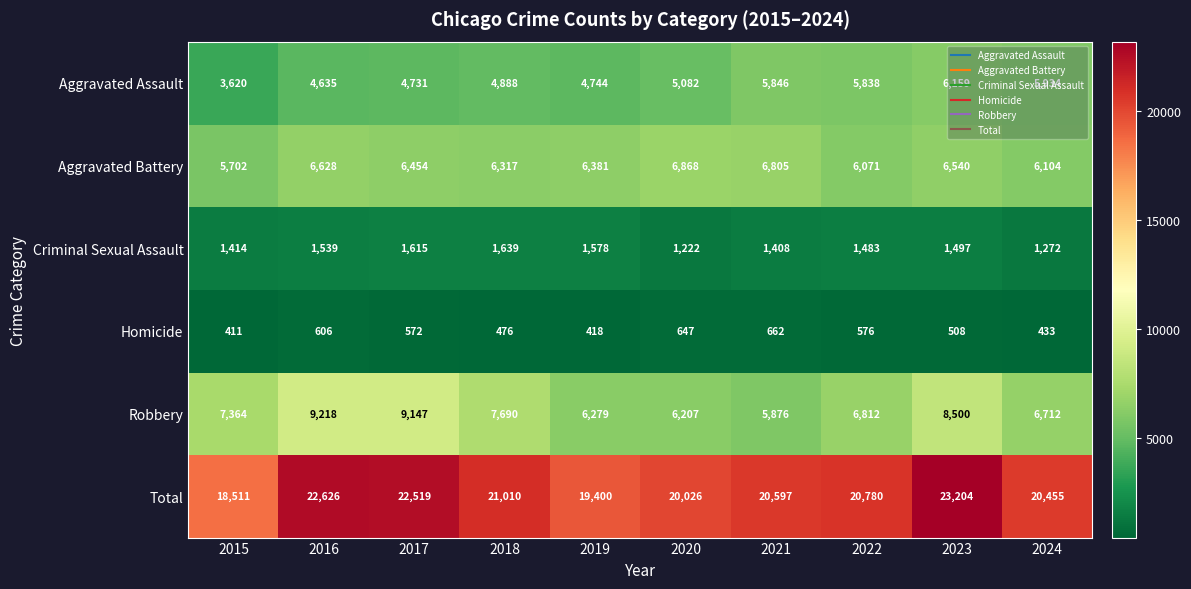

At which category is the sum across all series the highest?

2023